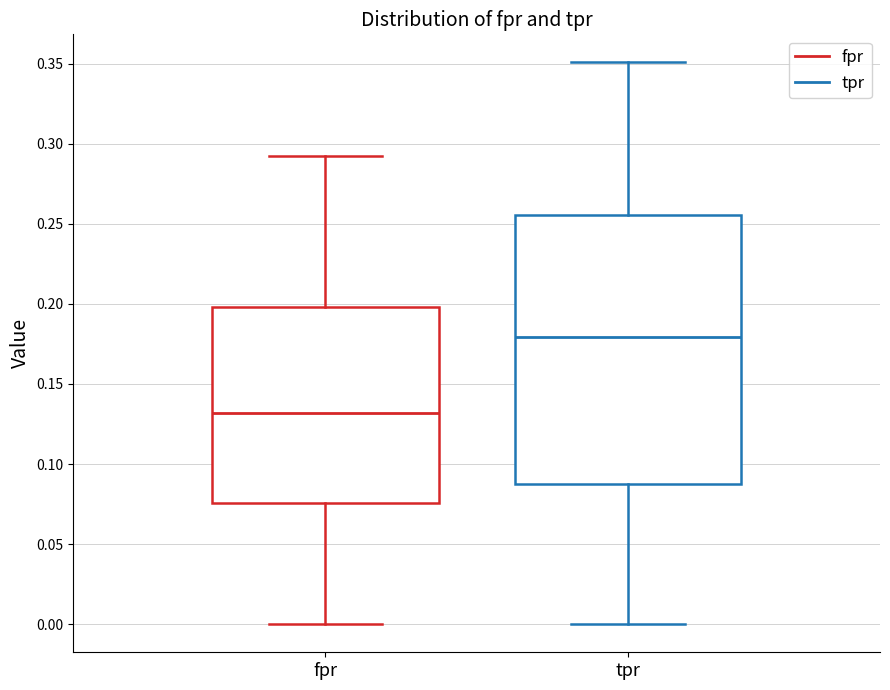

Reading left to right, transcribe this box plot: for each box, give where its median line is, the range the box spans, and where its two whiskers end, as read against the y-axis. The values are not printed on the chart, so give them approximately, as read against the axis.

fpr: median 0.130, box 0.075 to 0.200, whiskers 0.000 to 0.290
tpr: median 0.180, box 0.090 to 0.255, whiskers 0.000 to 0.350